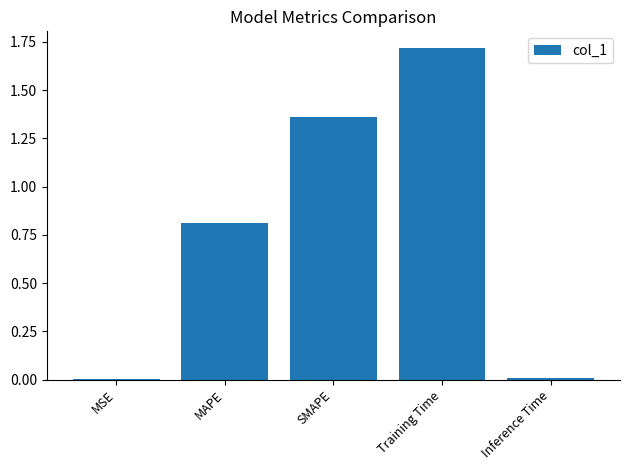

Are the bars horizontal?

No